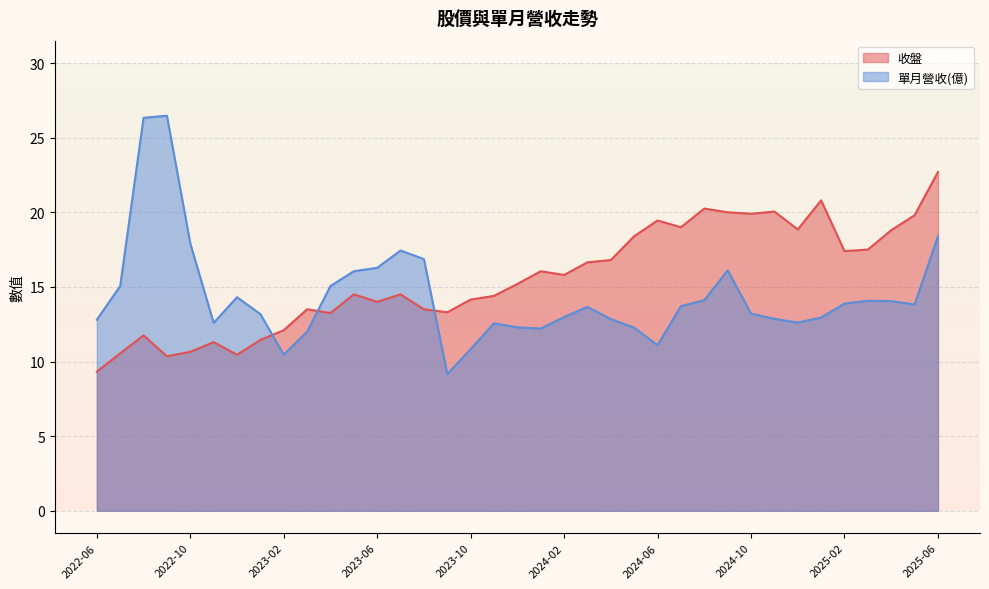

What is the sum of all 收盤 values?

576.4